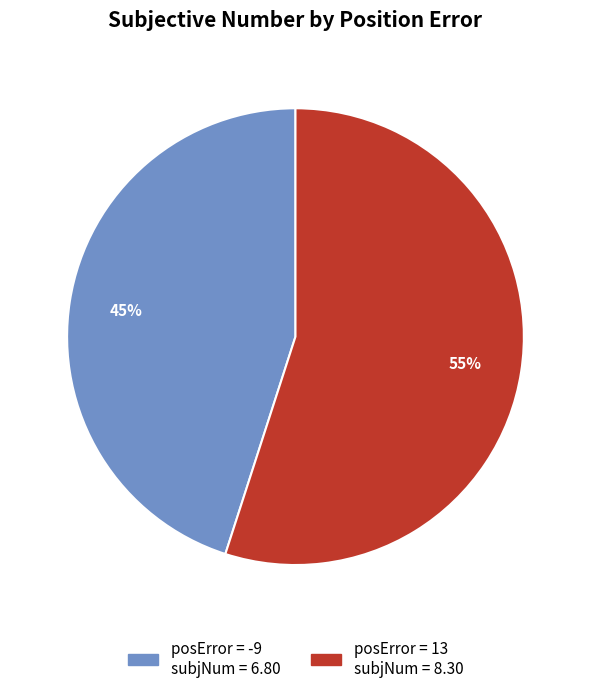

To the nearest percent, what is the difference between the largest and smallest slice percentages?

10%